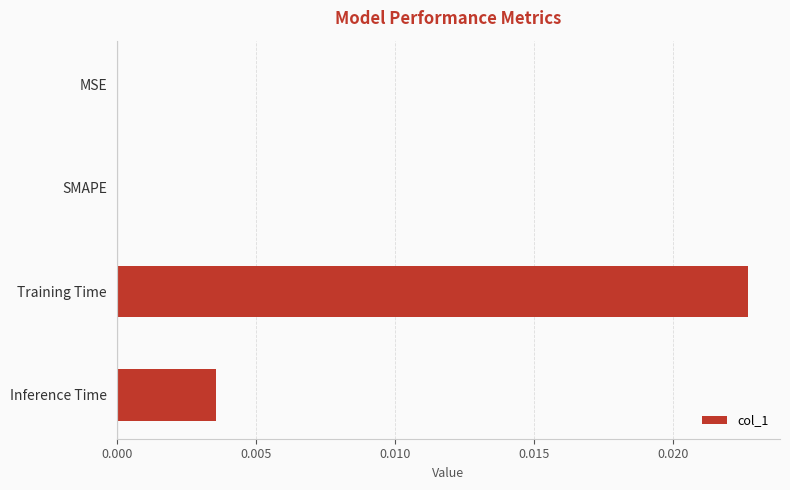

How many data points does each series have?

4